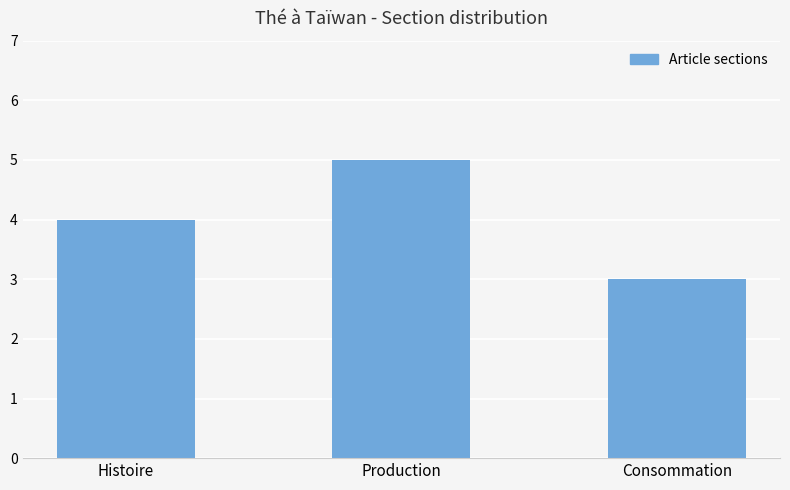

What is the label of the 2nd bar from the left?

Production